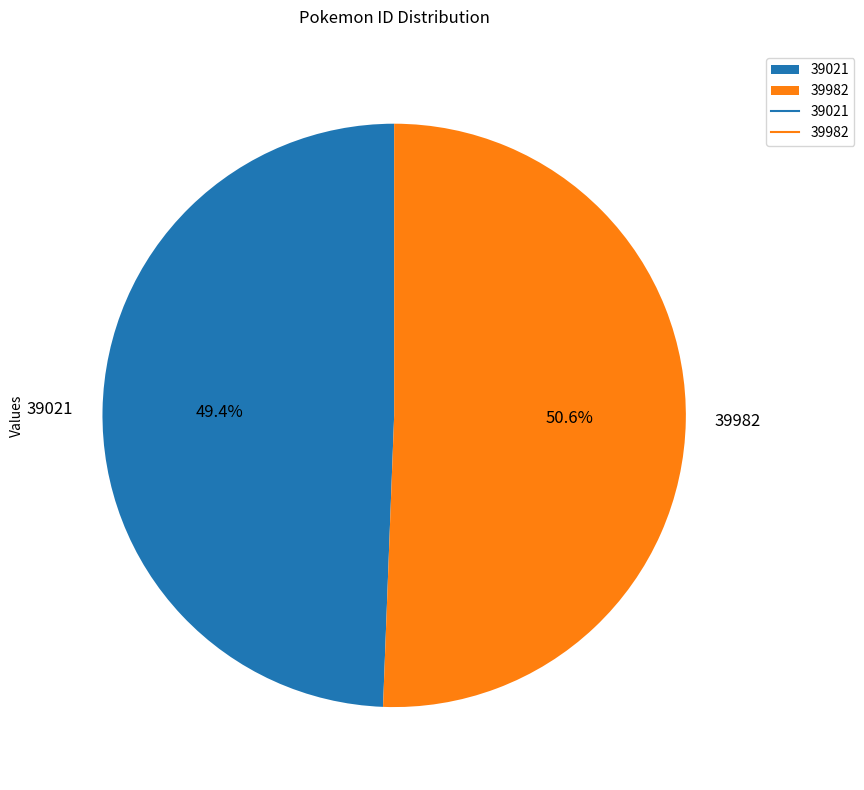

Combined, do 39021 and 39982 account for over 50%?

Yes